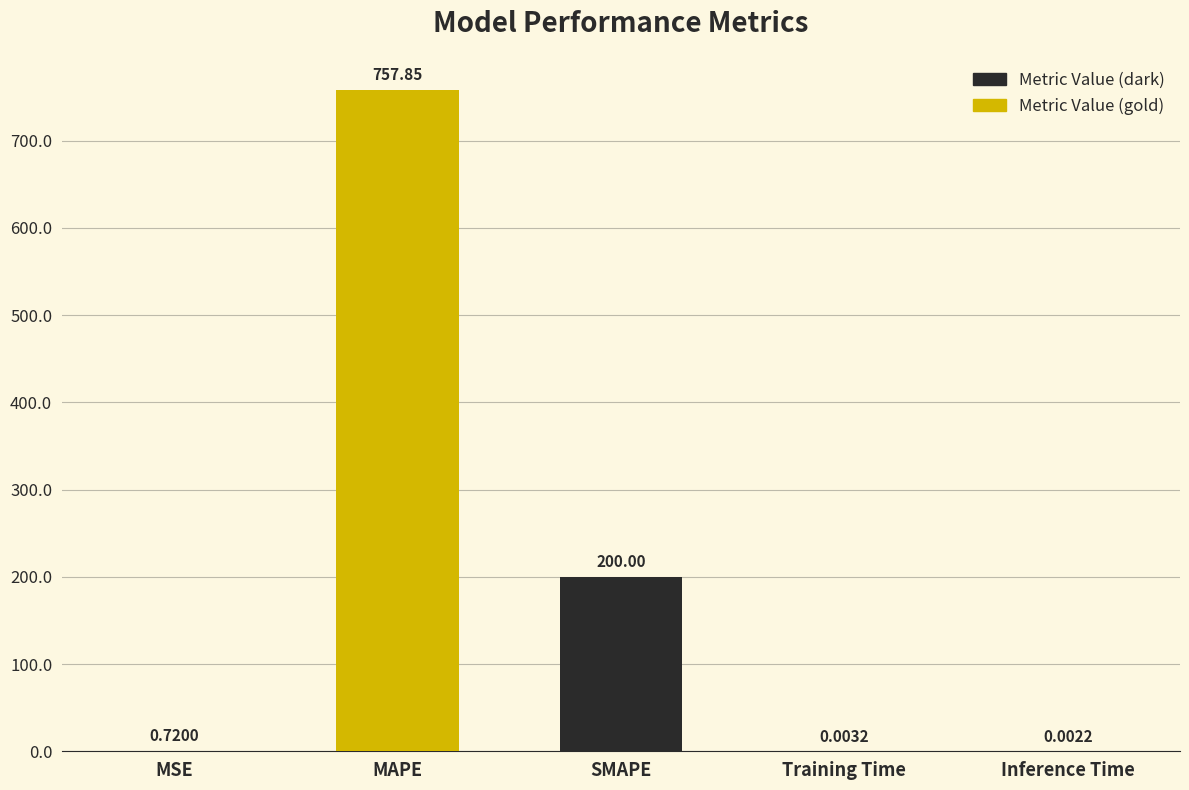

Which category has the highest value across all series?

MAPE